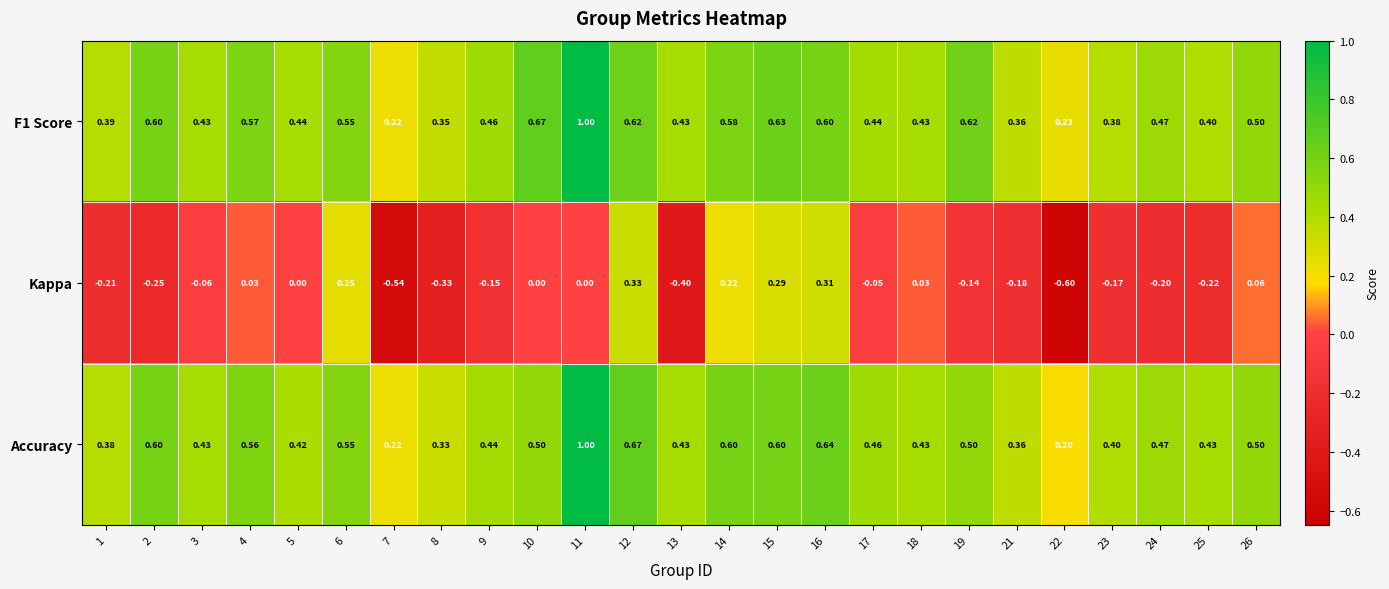

Which series changed the most between 3 and 22?

Kappa